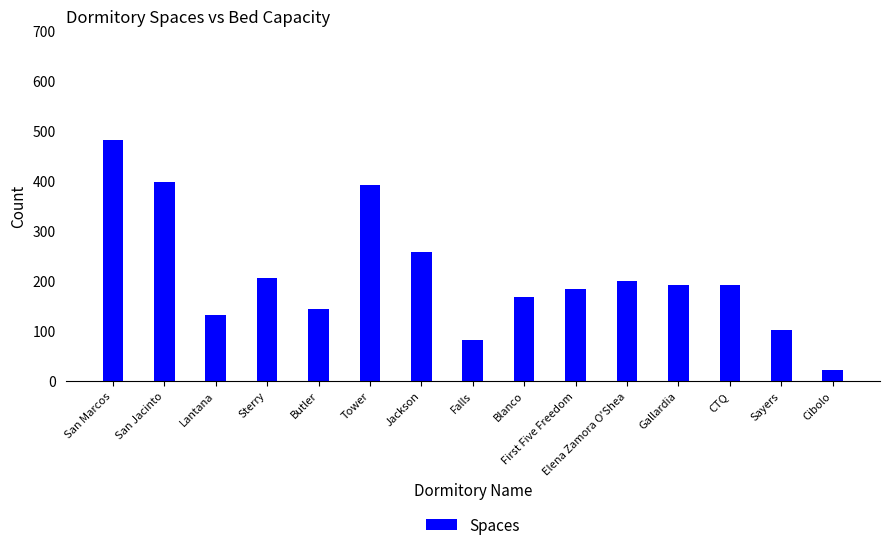

What is the smallest value displayed?

22